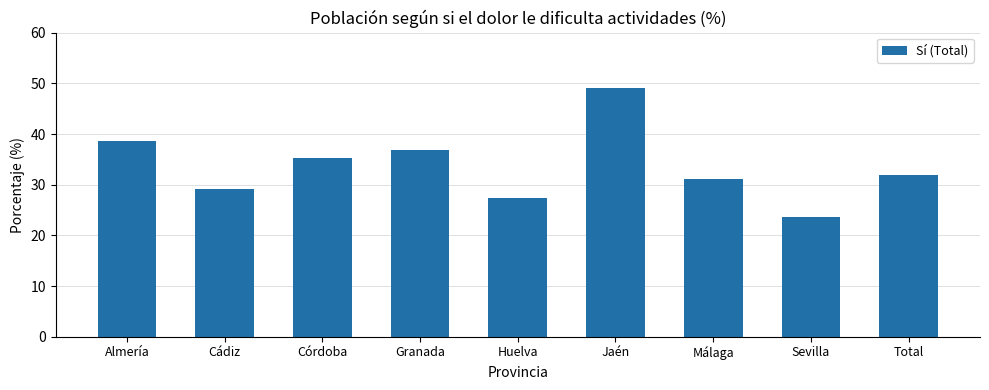

True or false: the data shows 38.6 at Almería.

True